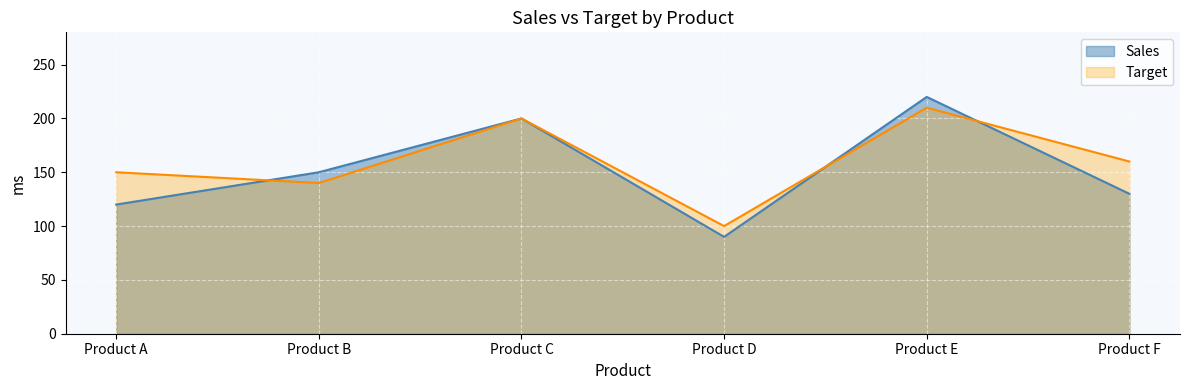

Which series has the largest total across all categories?

Target